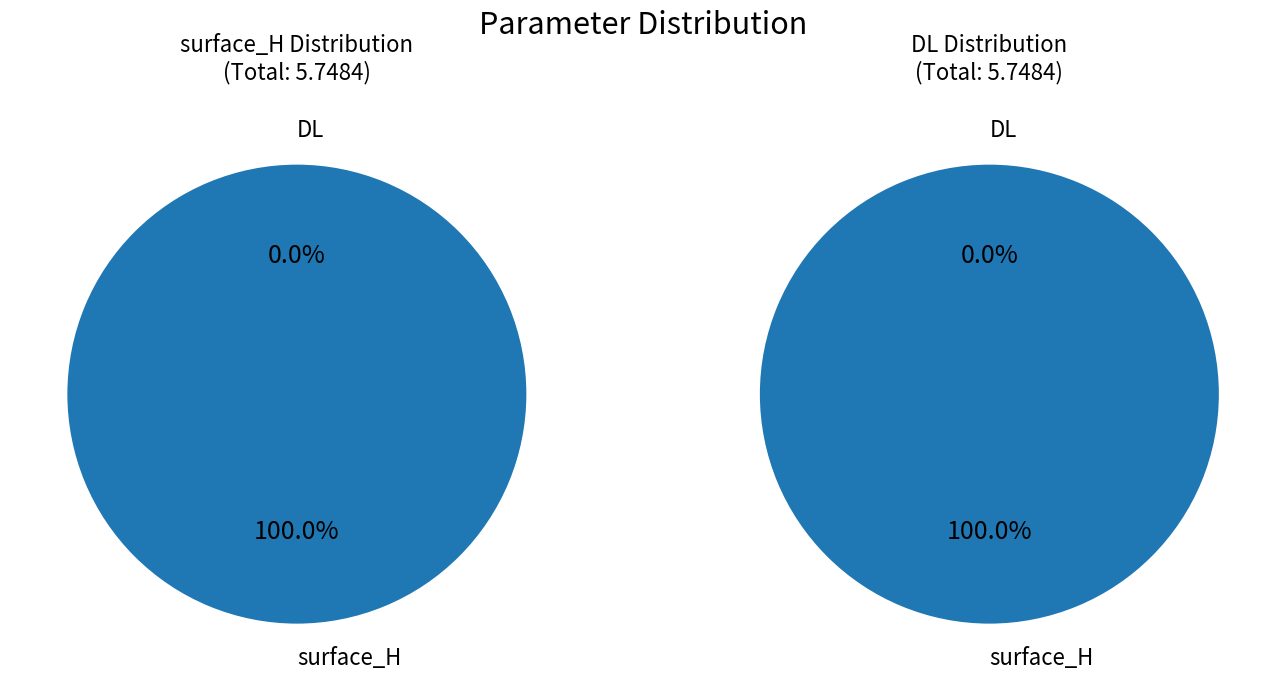

Is it true that DL is 6% of the pie?

False